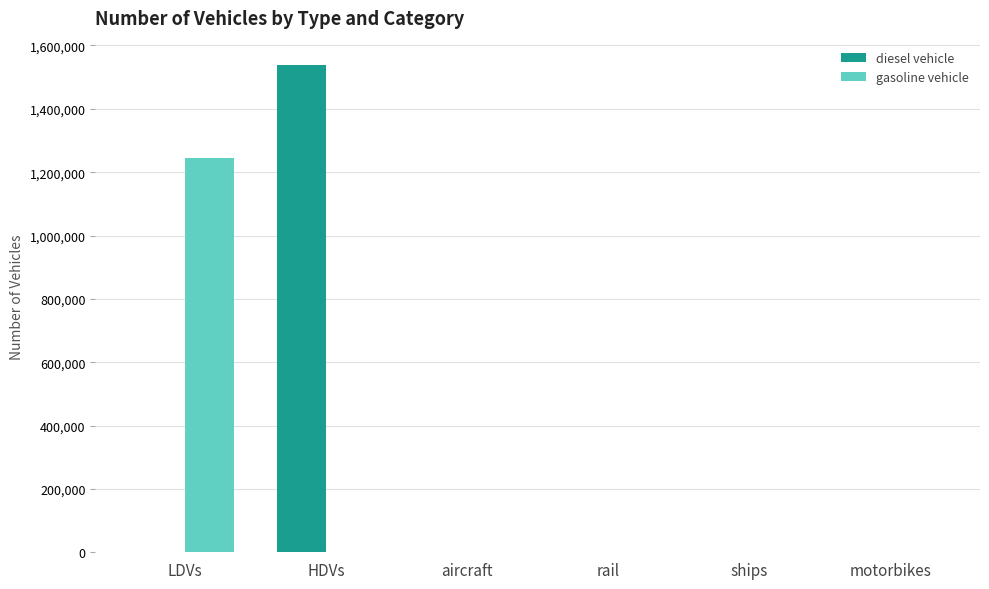

Between LDVs and ships, which series saw the biggest shift?

gasoline vehicle